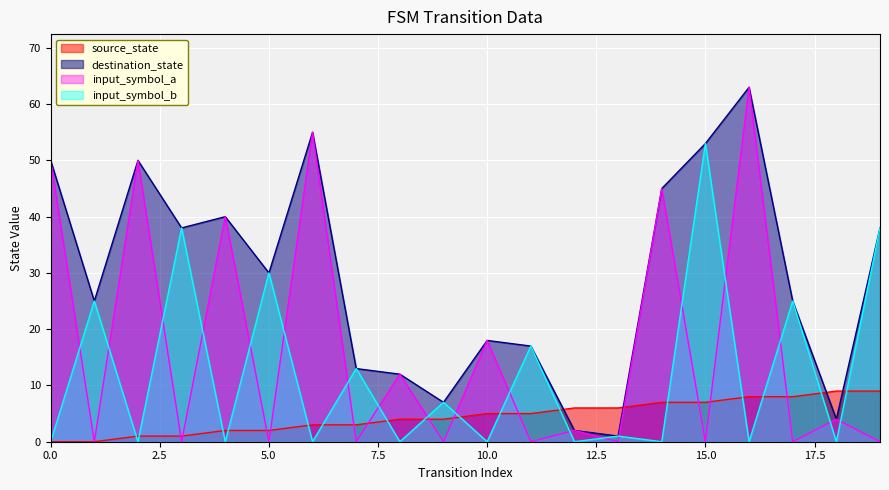

At which category is the sum across all series the highest?

16